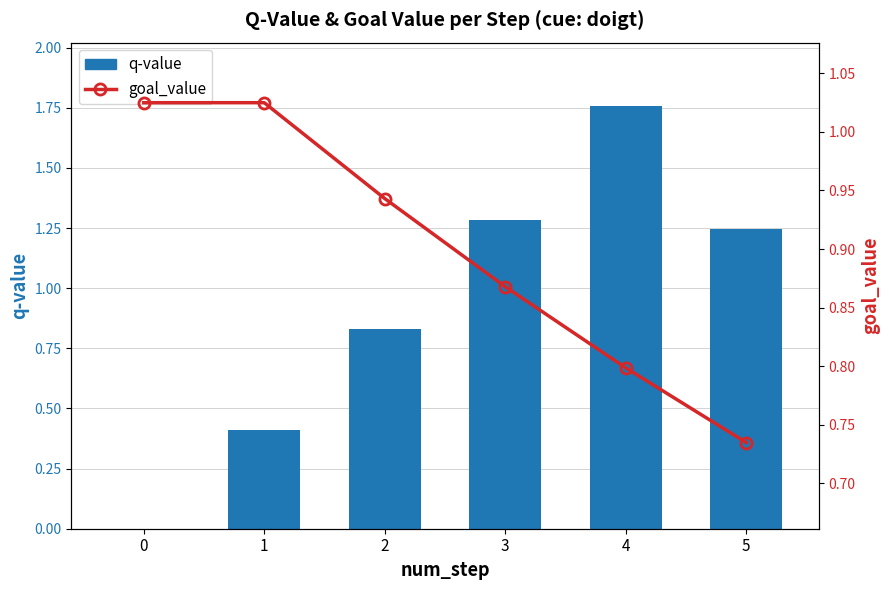

List the series in order of their overall mean, highest first.

q-value, goal_value